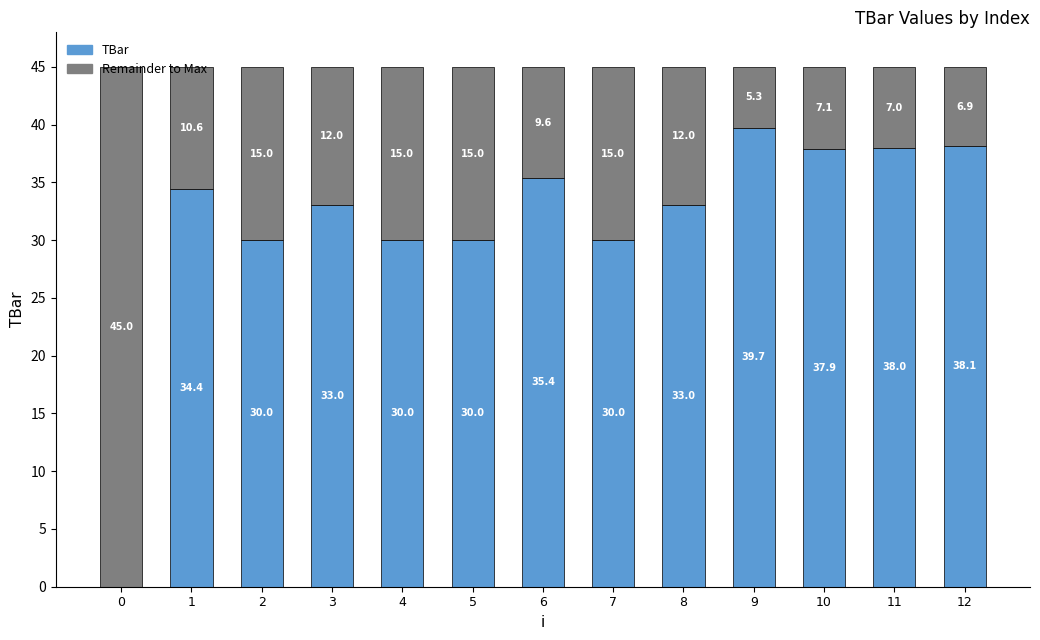

Read the TBar value at 6.

35.4